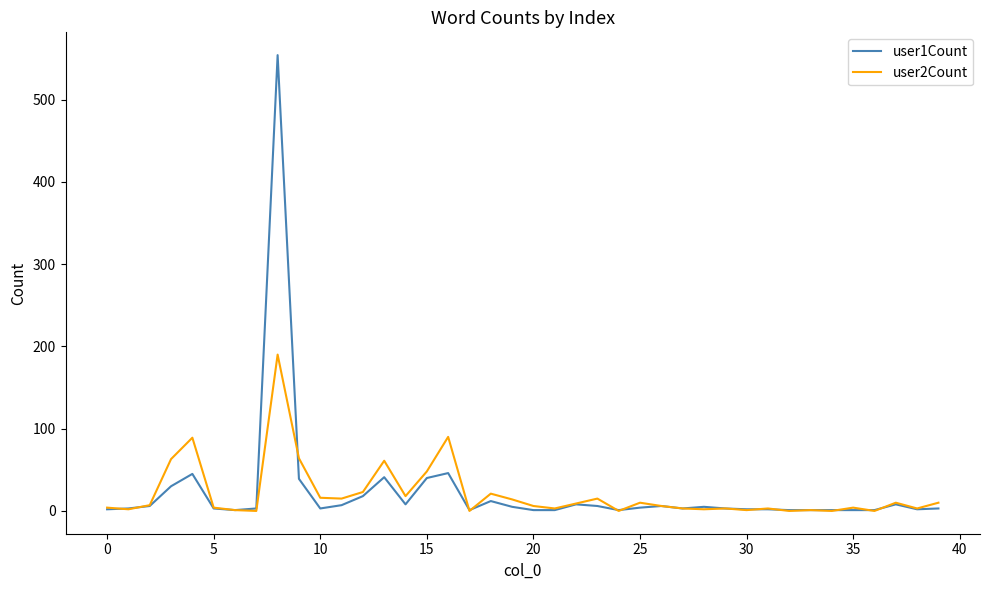

Does the chart have visible grid lines?

No